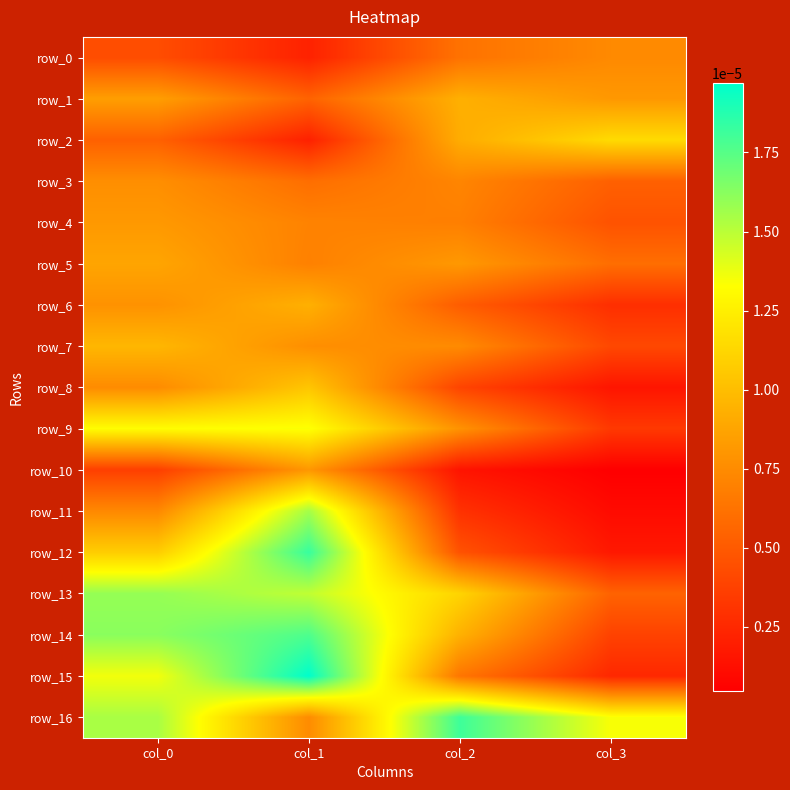

Is the value of row_12 at col_3 greater than the value of row_2 at col_3?

No